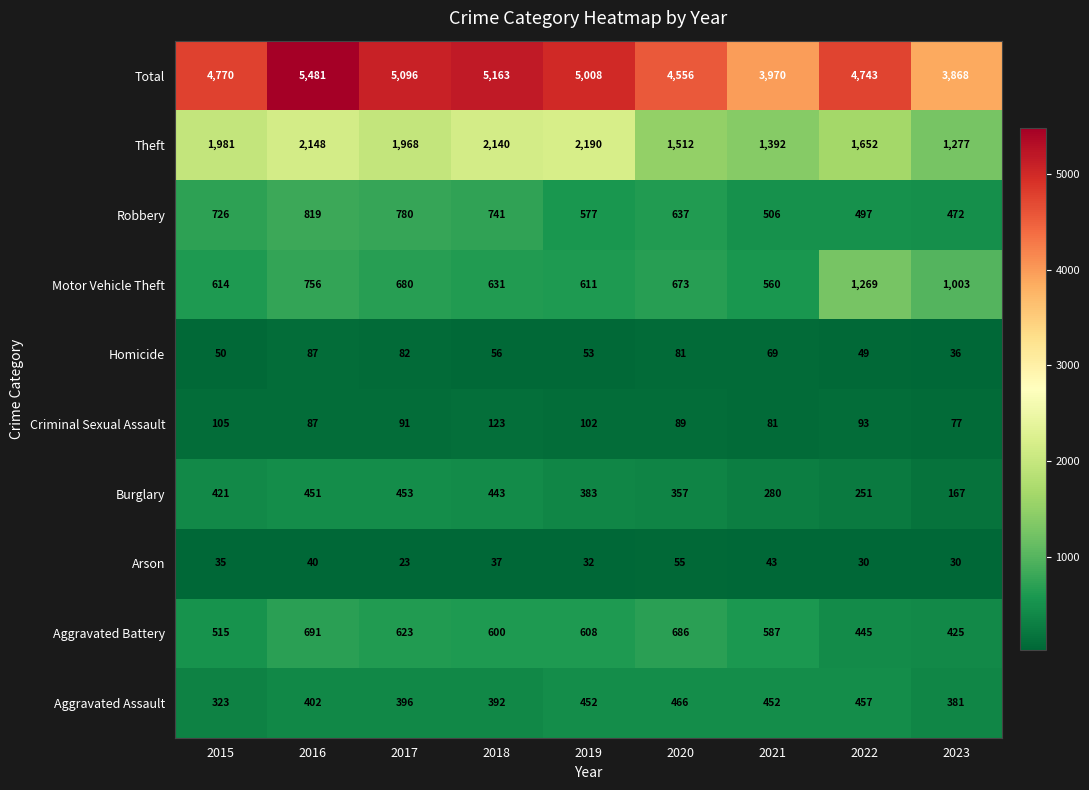

At which label does Robbery first exceed 637?

2015